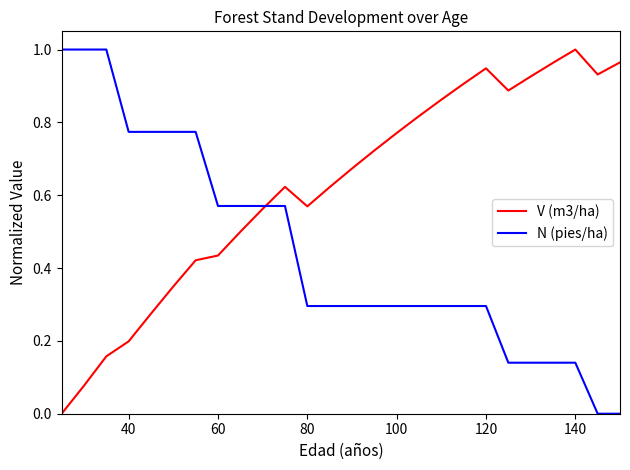

List the series in order of their overall mean, highest first.

V (m3/ha), N (pies/ha)